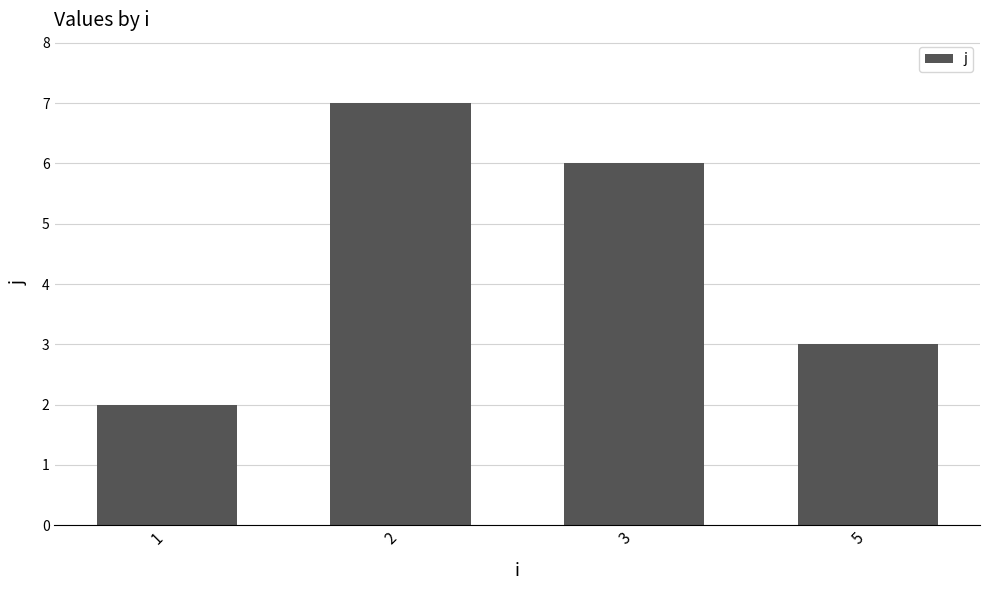

What is the maximum value shown in the chart?

7